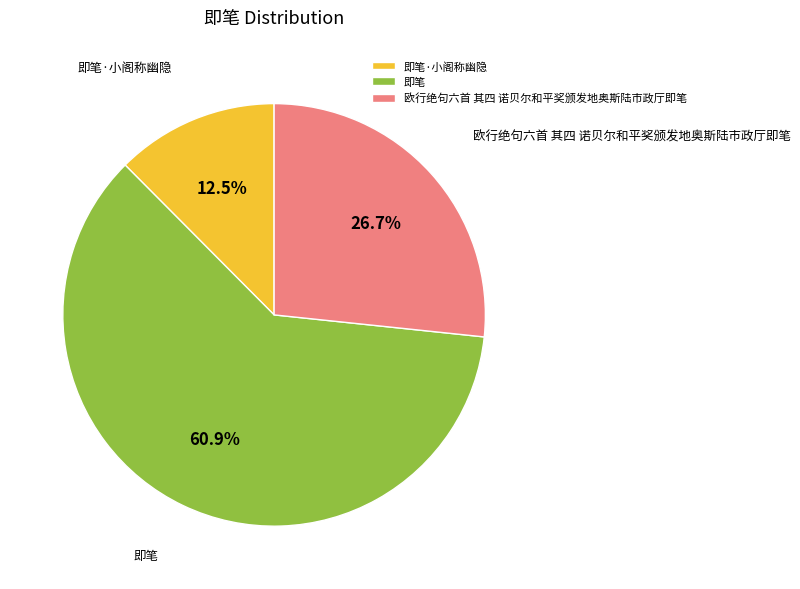

To the nearest percent, what is the combined percentage of 即笔 and 即笔·小阁称幽隐?

73%